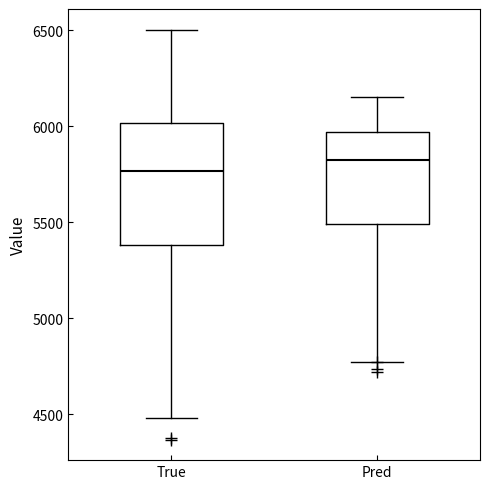

Where does the upper whisker of the box for True end on the y-axis? The values are not printed on the chart, so give them approximately, as read against the axis.

6500